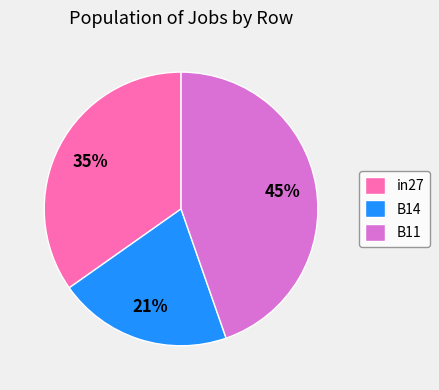

Does any single category account for the majority?

No